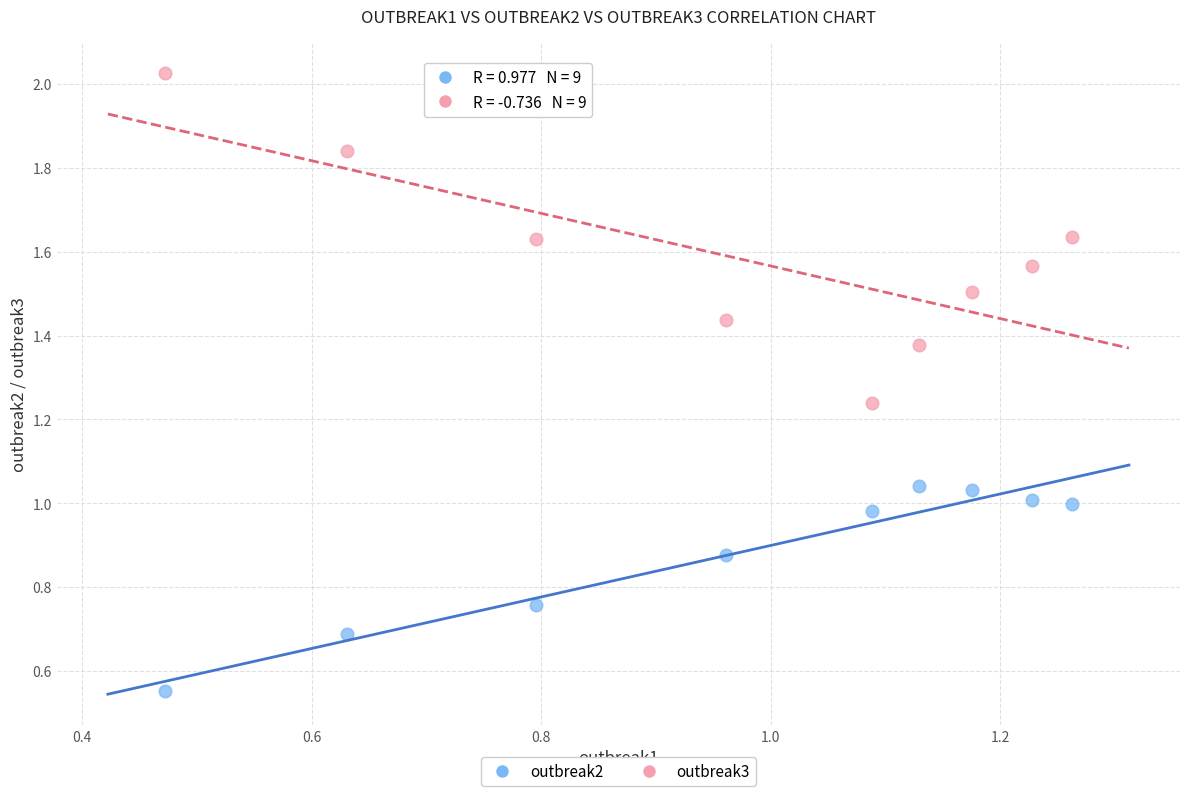

Across all data points, what is the range of Y values (max minus min)?

1.5